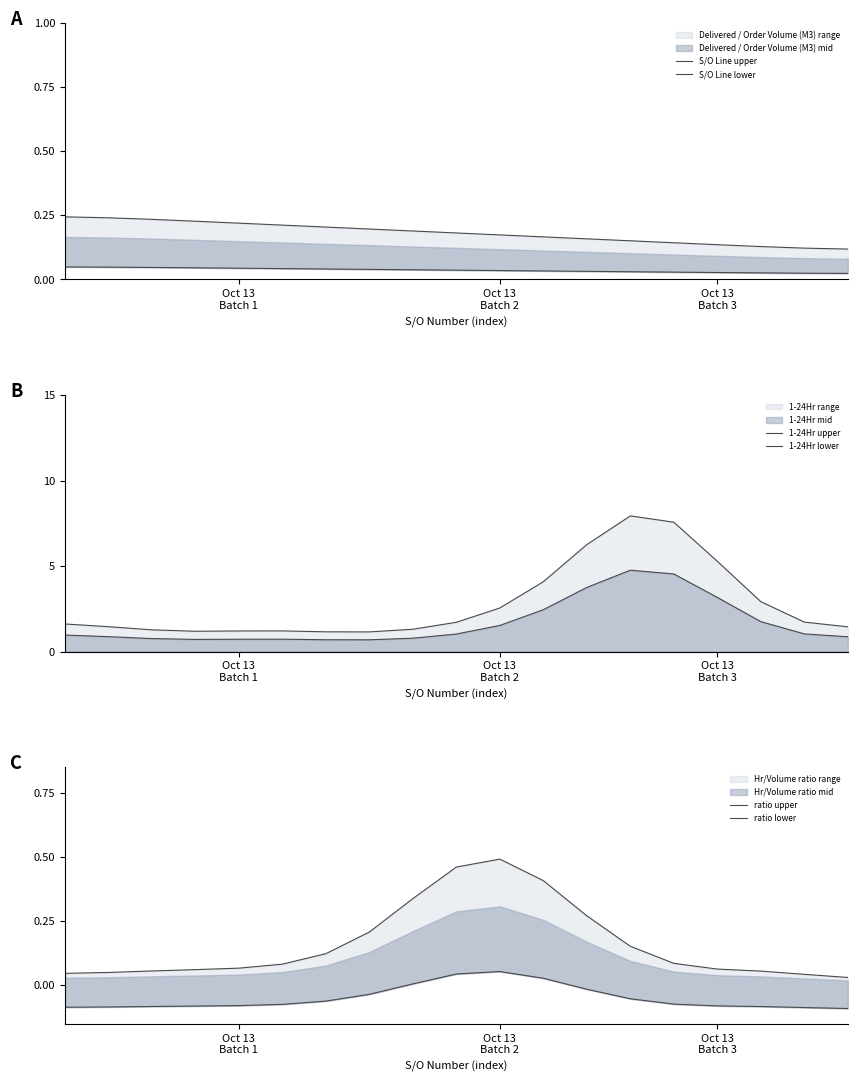

Is it true that ratio lower equals -0.0 at 14?

False